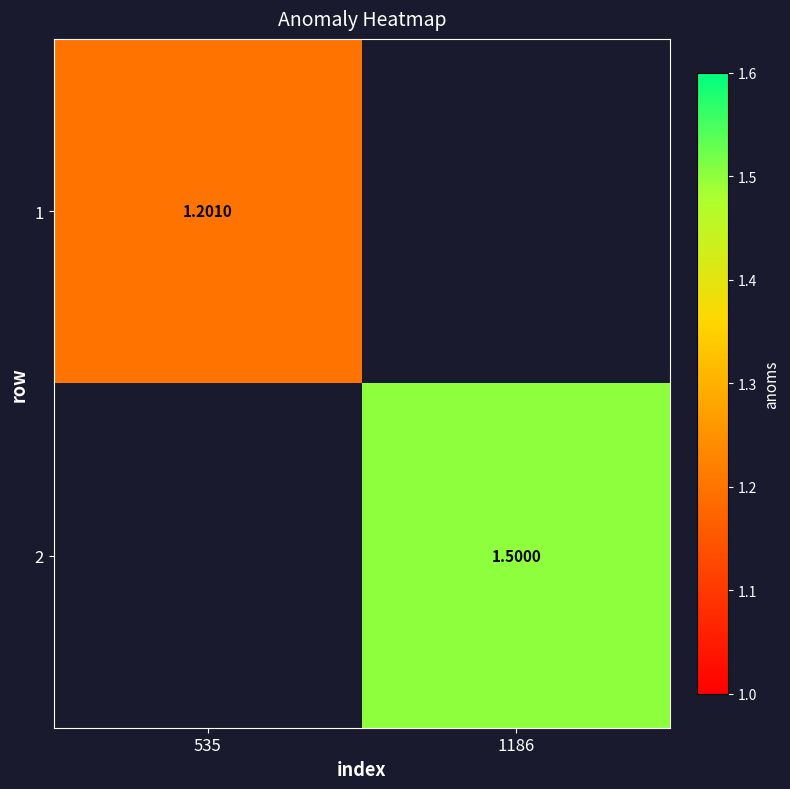

What is the minimum value shown in the chart?

1.2